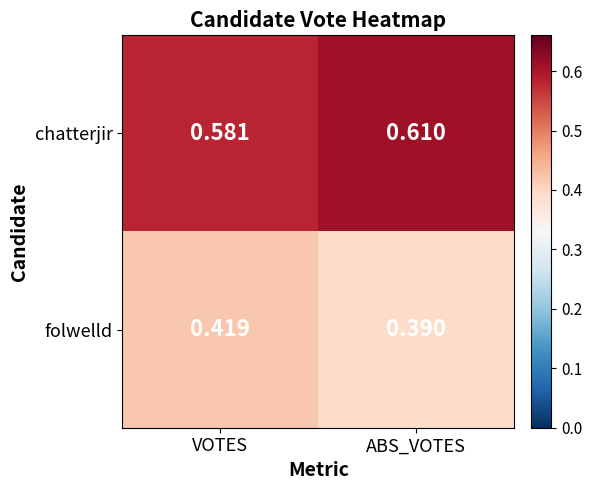

How many categories are shown in the chart?

2